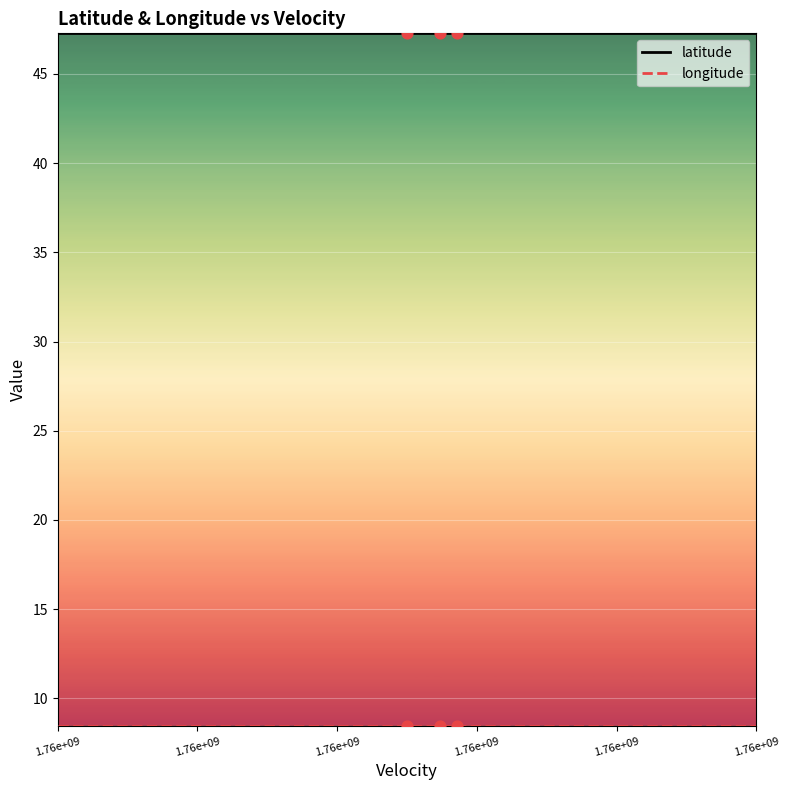

Which series has the largest total across all categories?

latitude